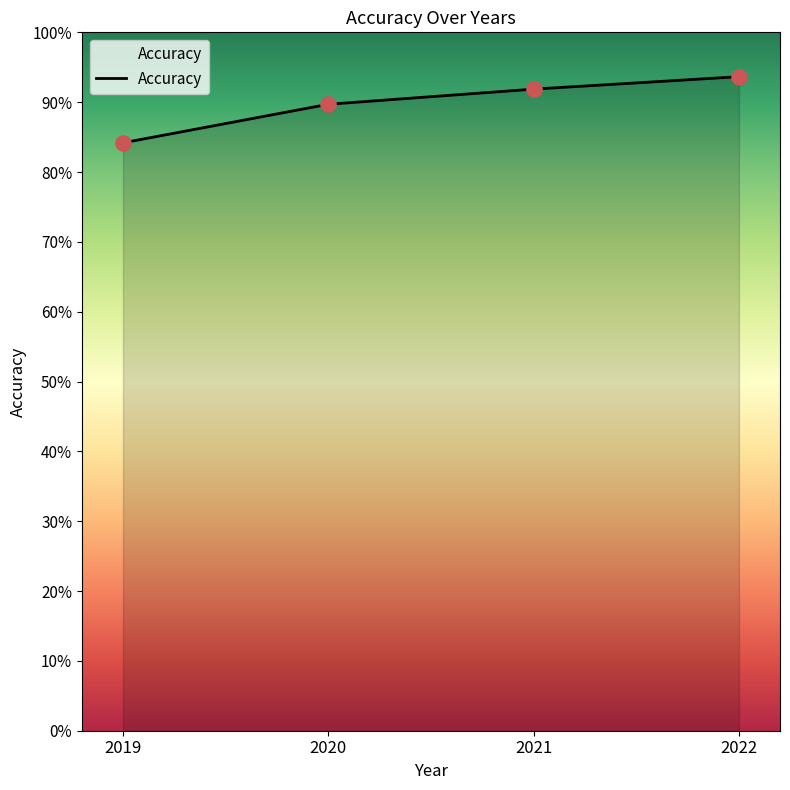

Between 2021 and 2022, which is larger?

2022